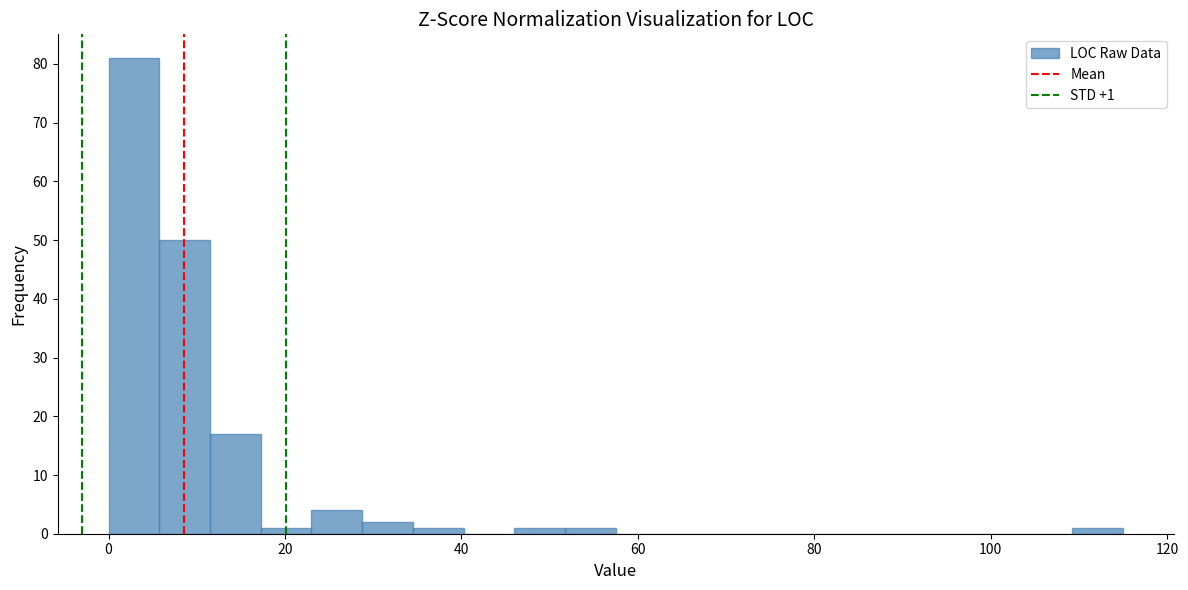

Read against the x-axis, roughly where is the centre of the tallest bar?

2